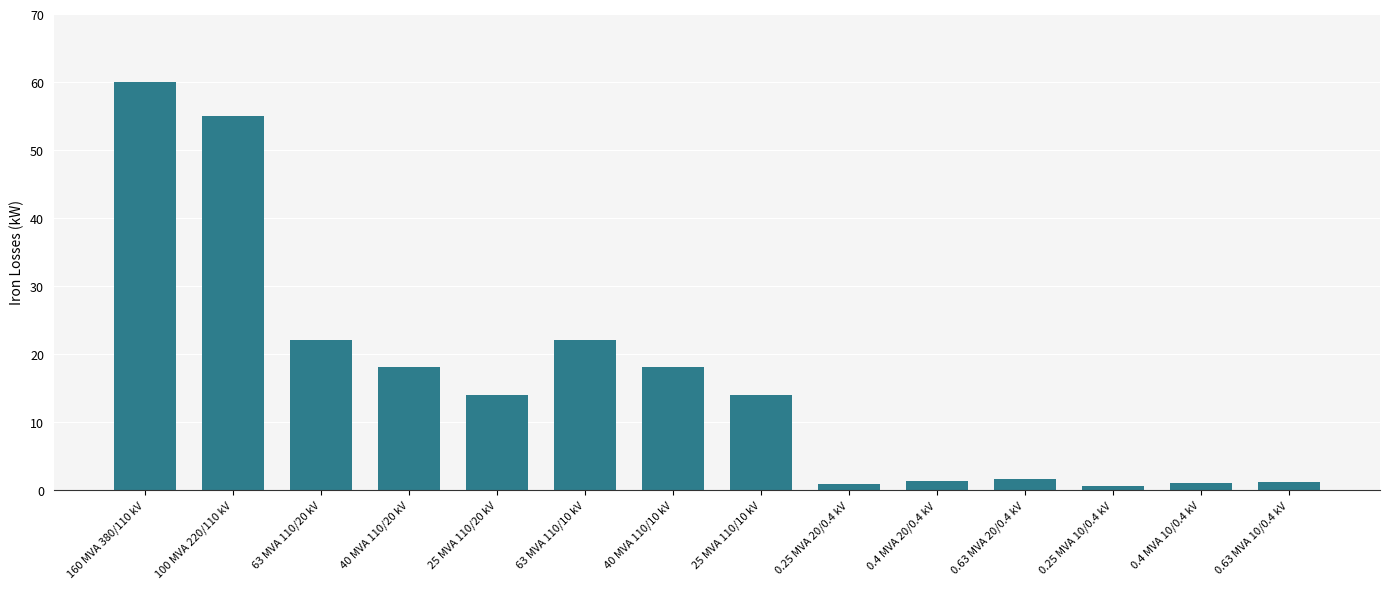

Are the bars grouped side by side (vs. stacked)?

No